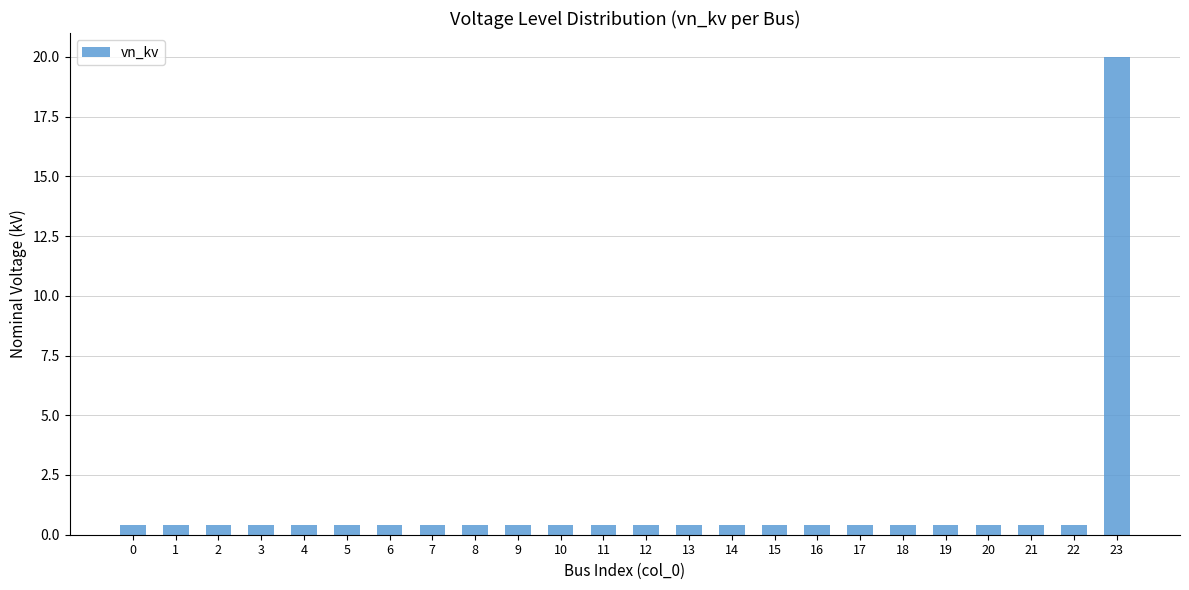

The chart shows a value of 20.0 at 23. True or false?

True